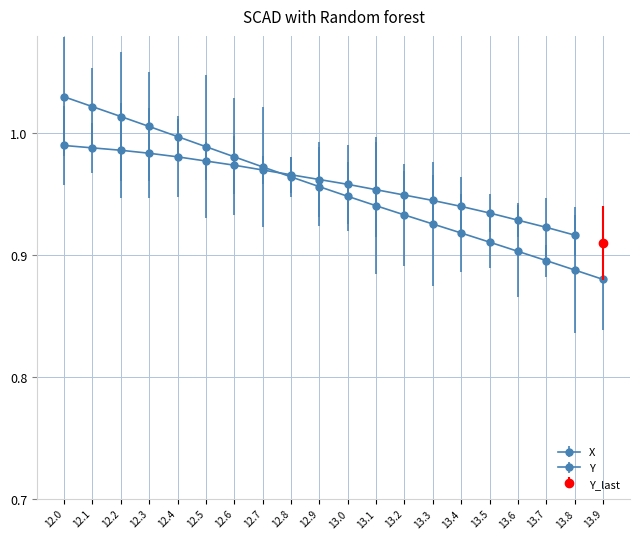

Which category has the highest value across all series?

12.0